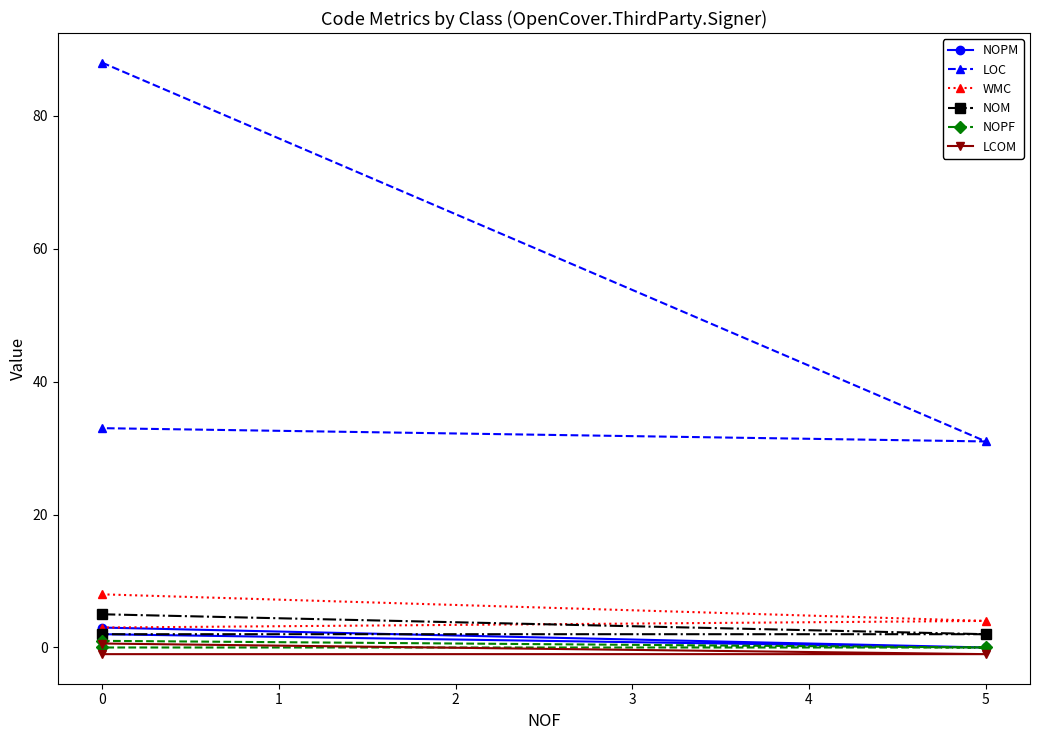

Rank the series at 0 from highest to lowest value.

LOC, WMC, NOM, NOPM, NOPF, LCOM